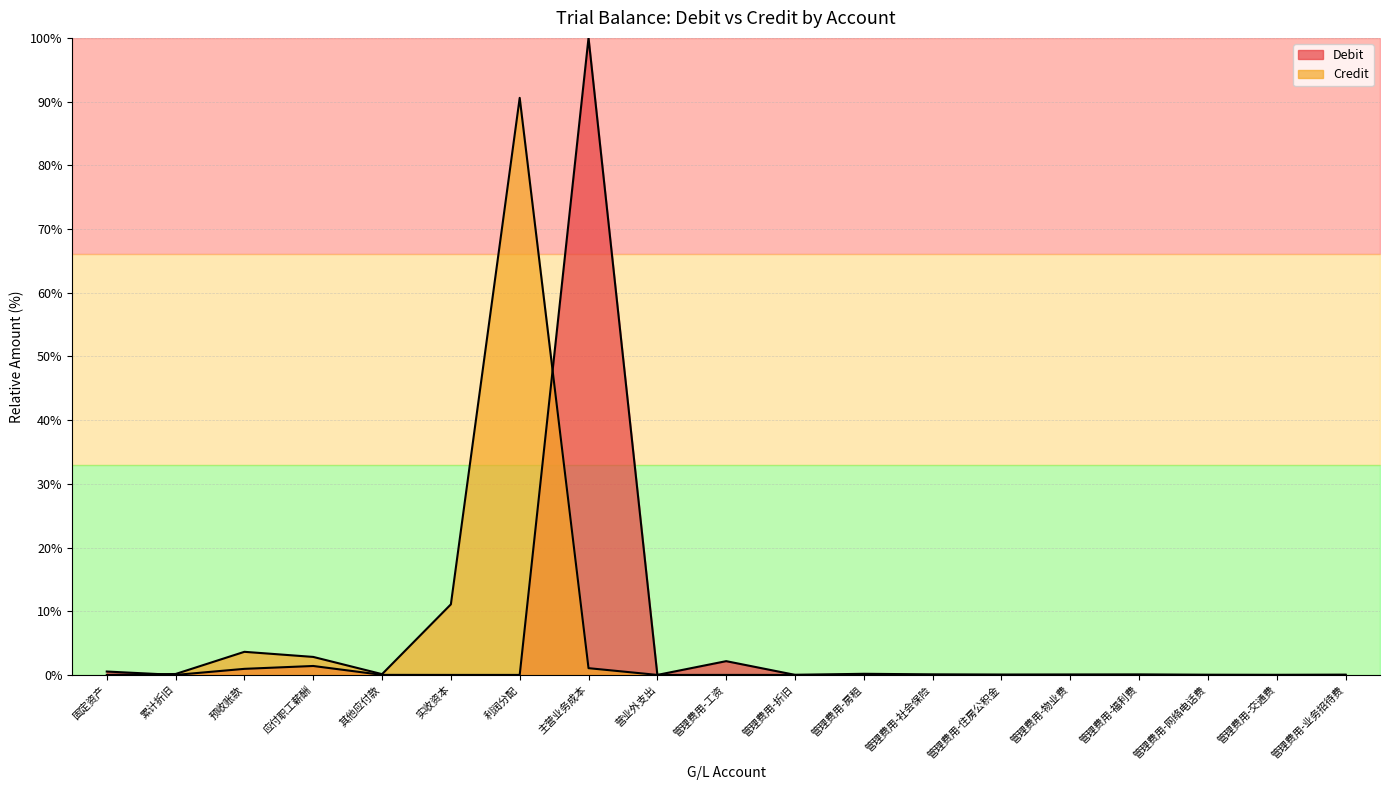

What is the label of the 6th point from the right?

管理费用-住房公积金